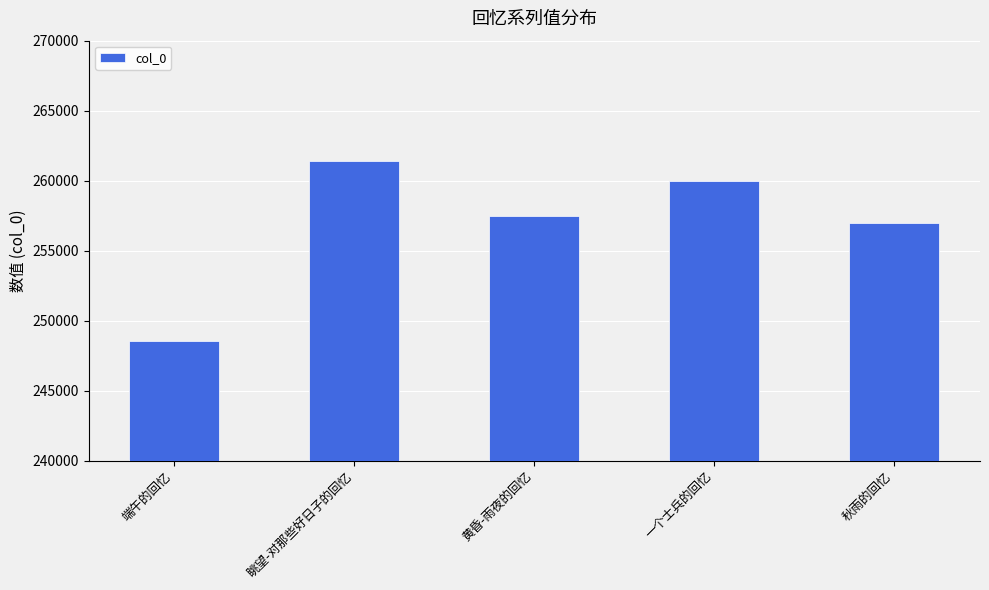

Are the bars horizontal?

No